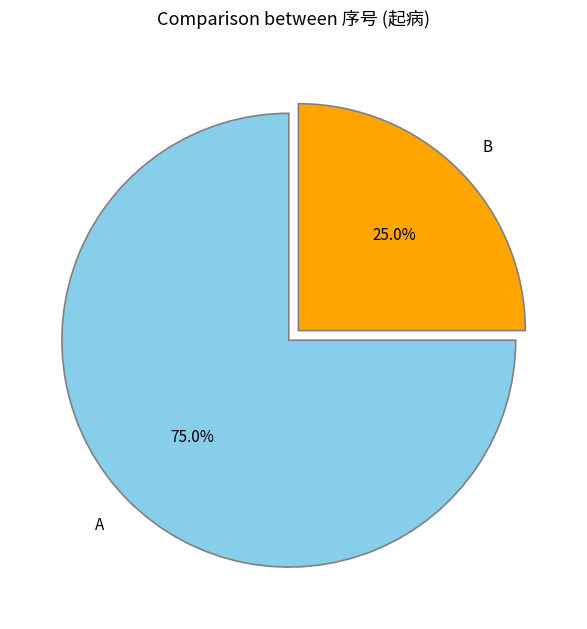

To the nearest percent, what is the combined percentage of A and B?

100%